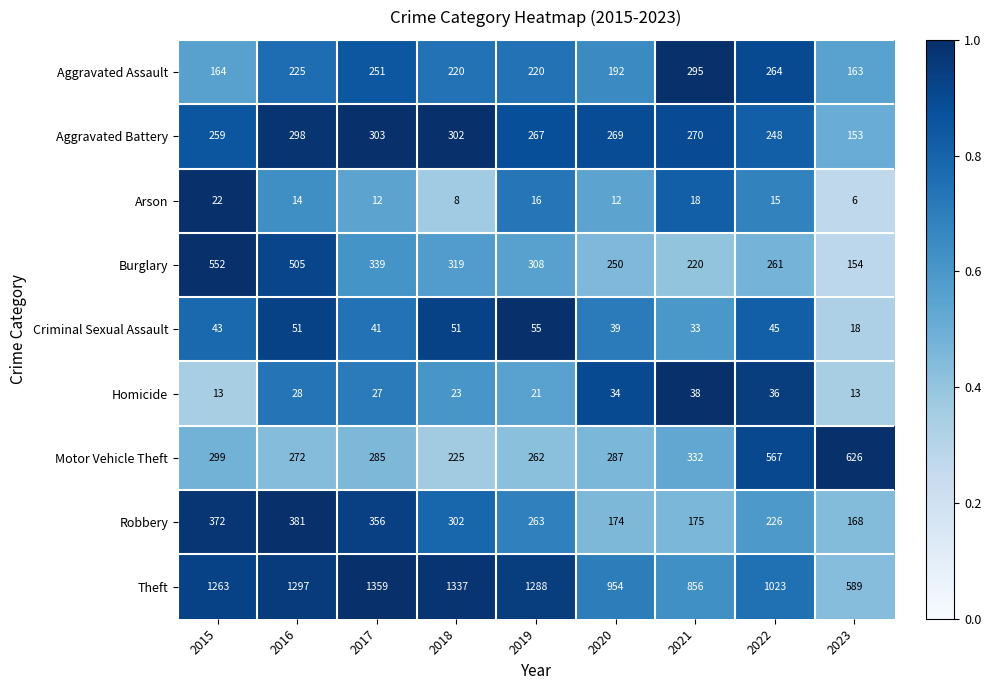

What is the total value across all series at 2021?

2237